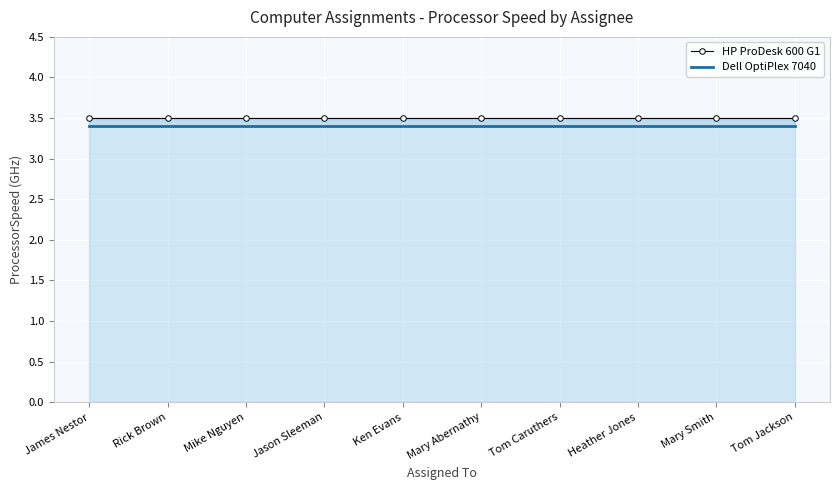

Between Ken Evans and Heather Jones, which is larger?

Ken Evans